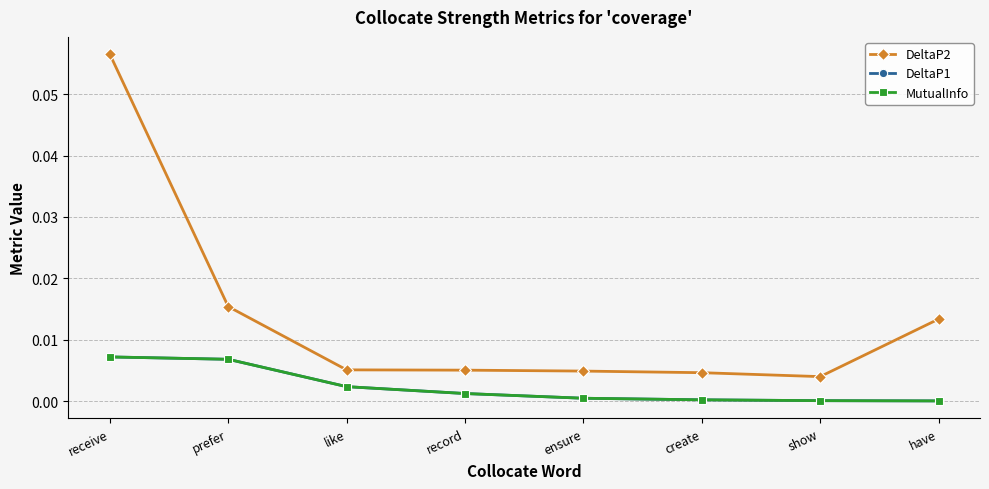

True or false: MutualInfo and DeltaP2 cross at least once.

False